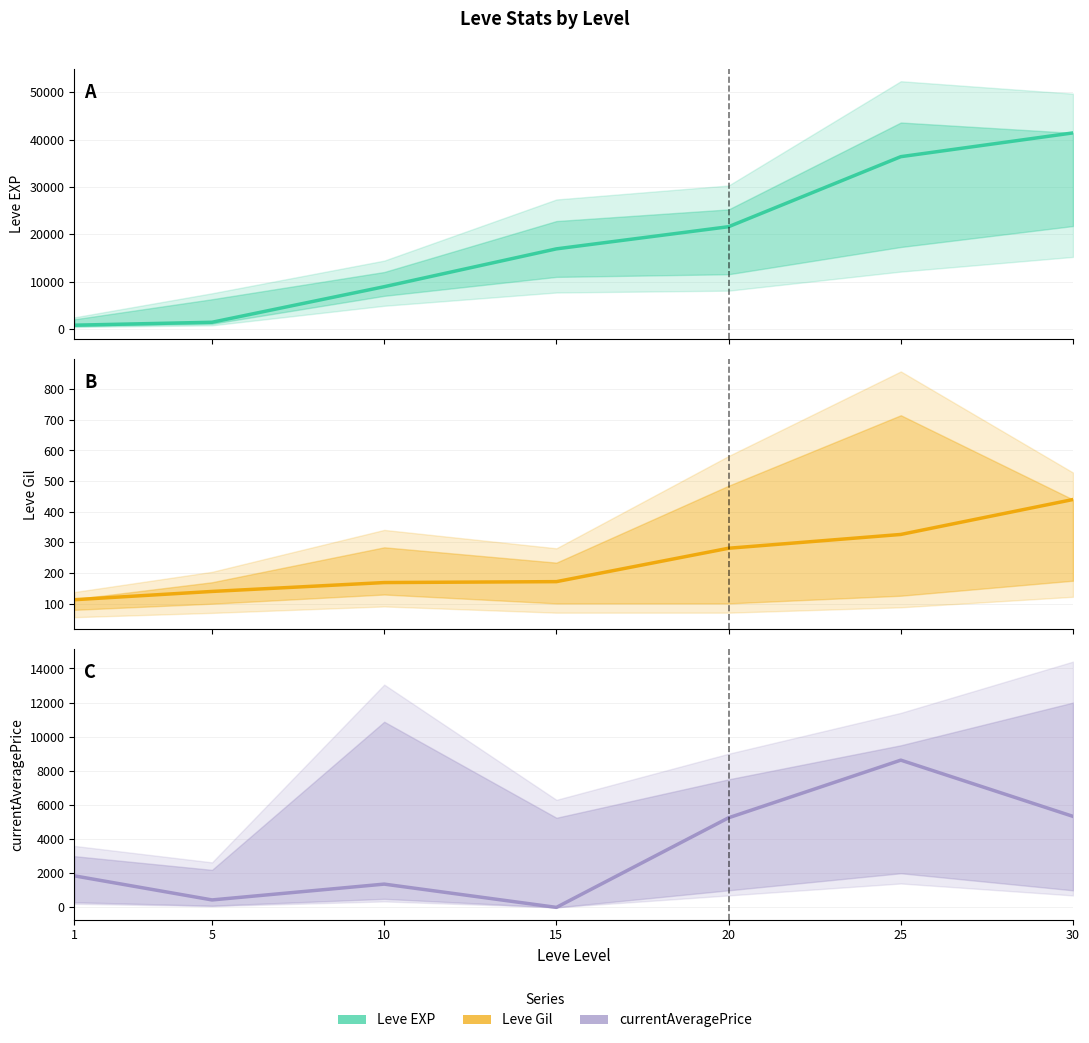

What value does the Leve EXP series have at 20?

21600.0